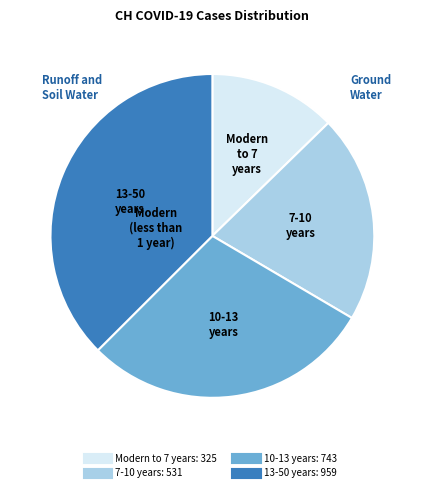

Is there a majority slice in this chart?

No